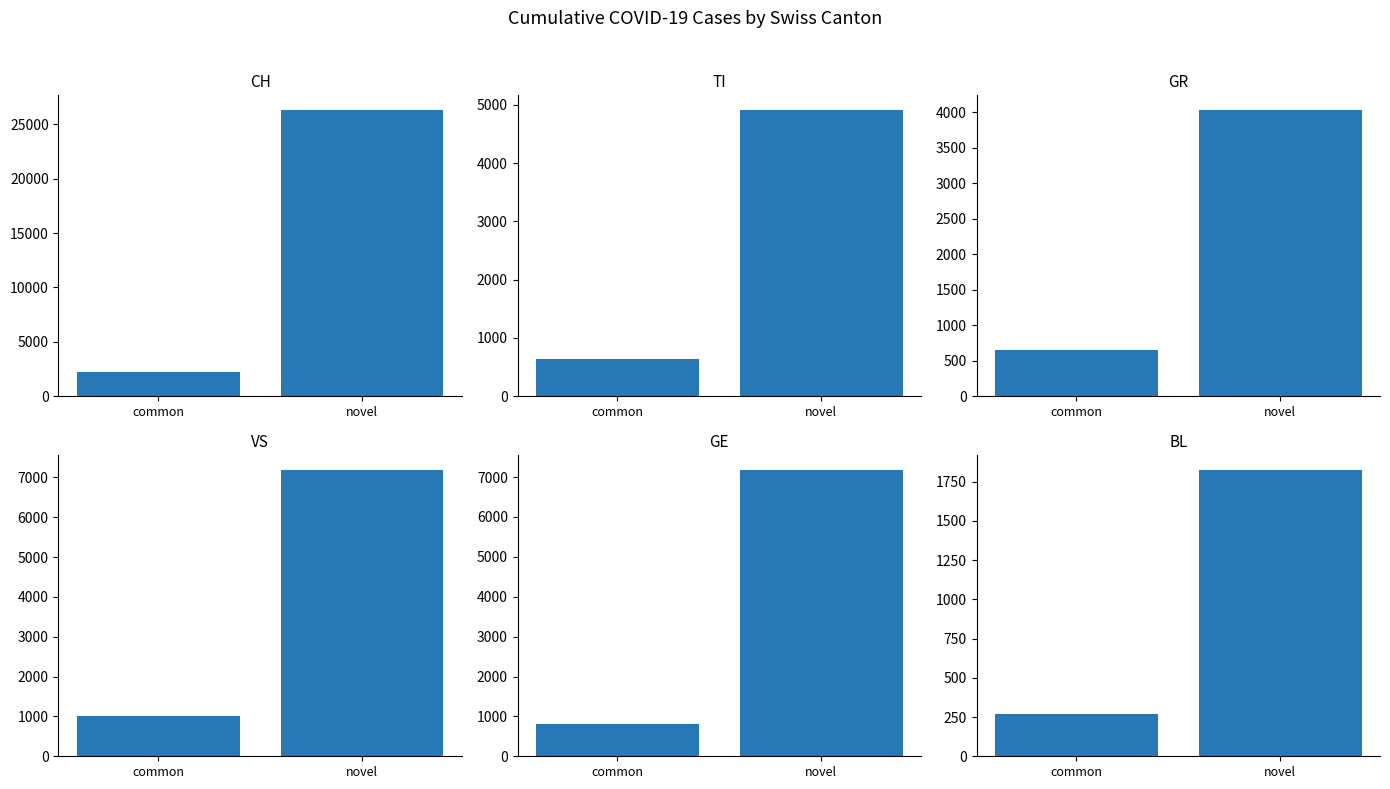

At which label does TI reach its minimum?

common